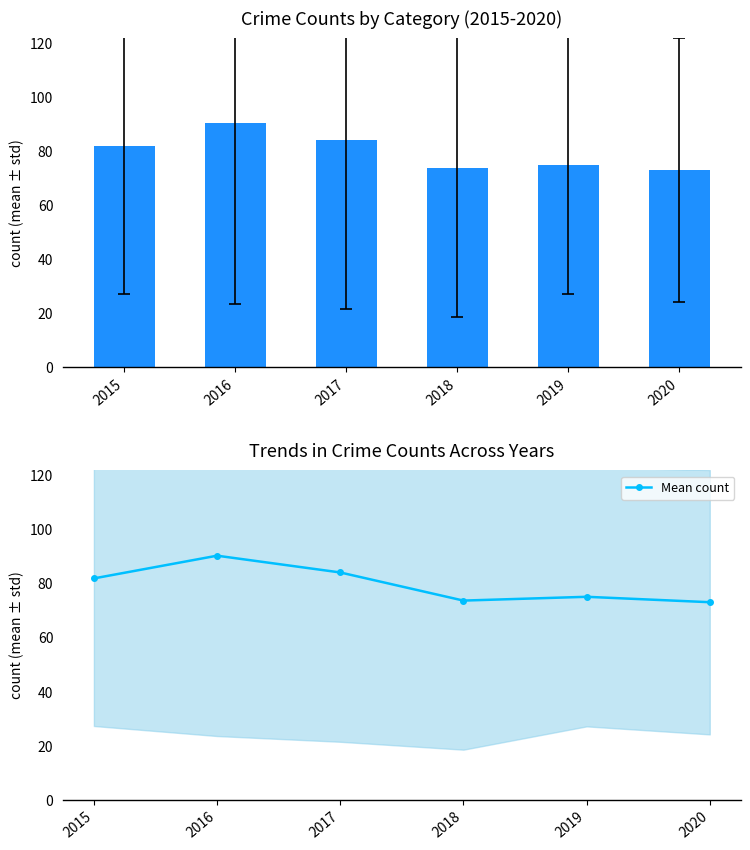

List the labels in order of value, smallest first.

2020, 2018, 2019, 2015, 2017, 2016